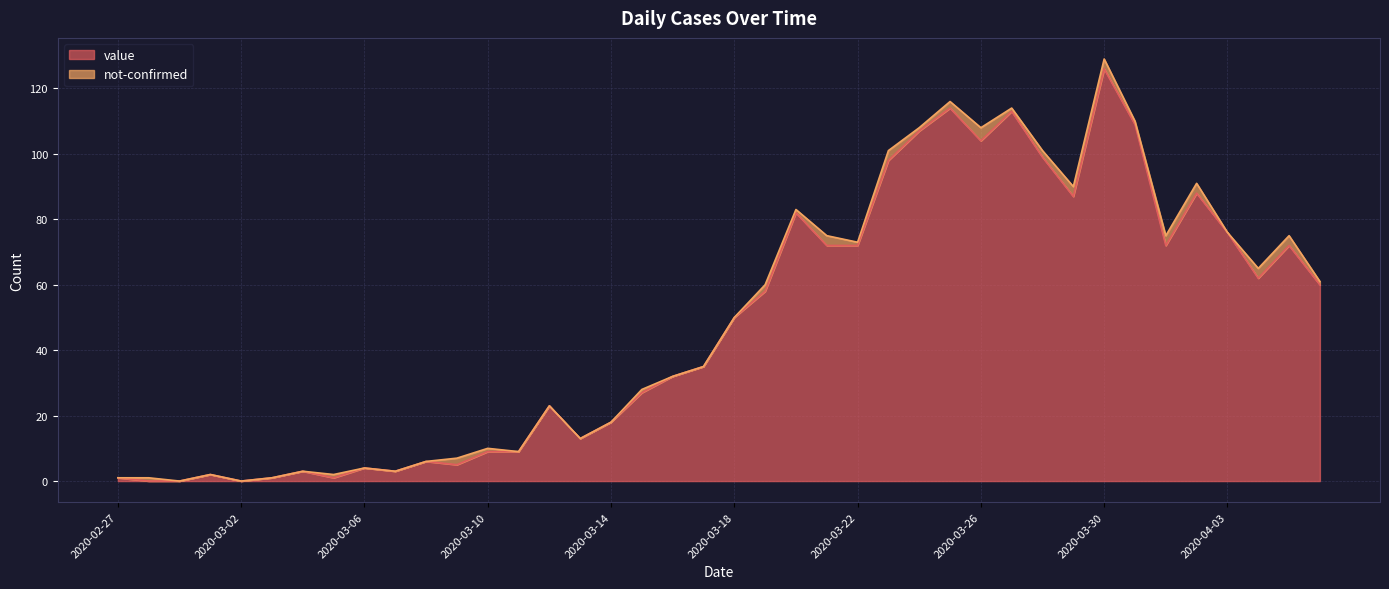

Where does the data first go above 50?

2020-03-19